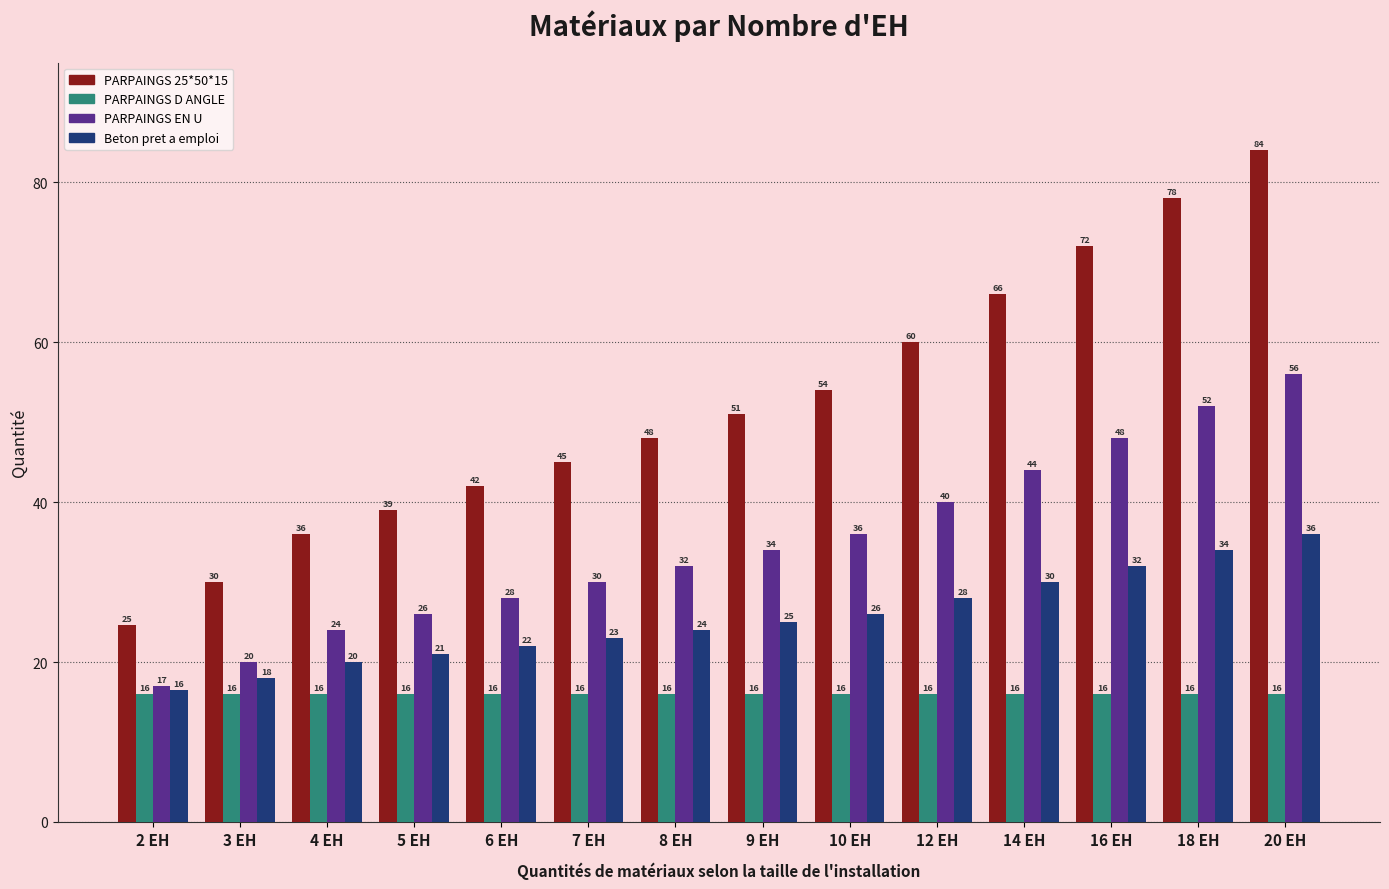

At how many categories does at least one series exceed 74?

2